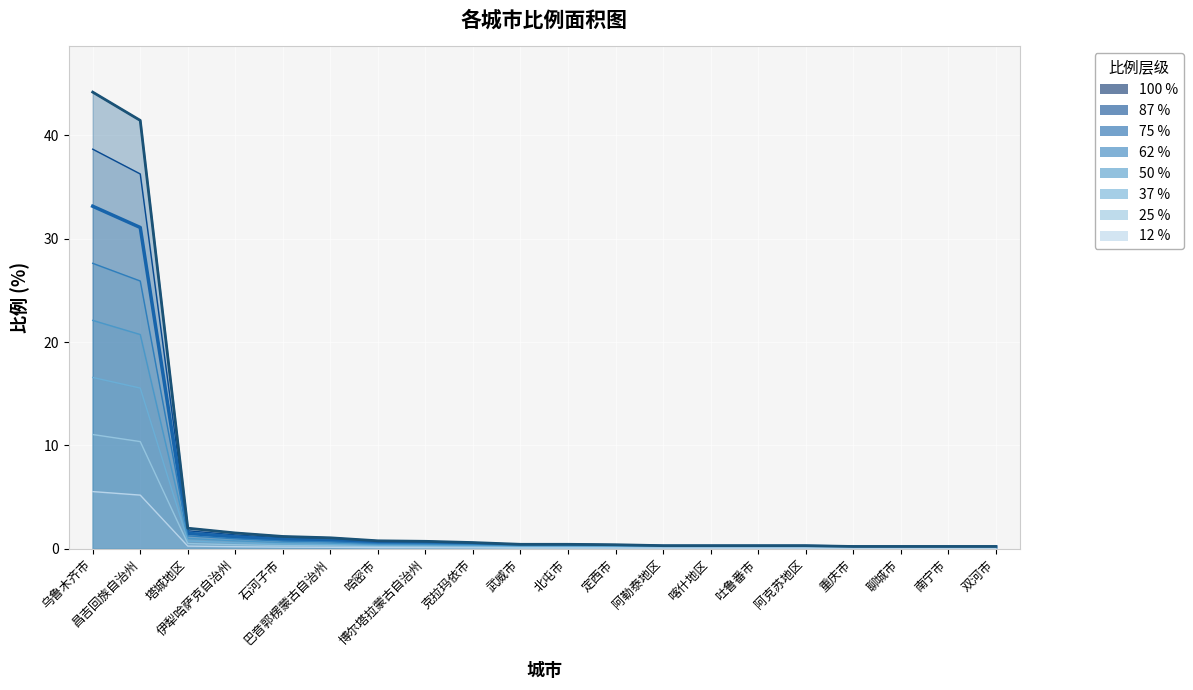

What is the label of the 15th point from the left?

吐鲁番市